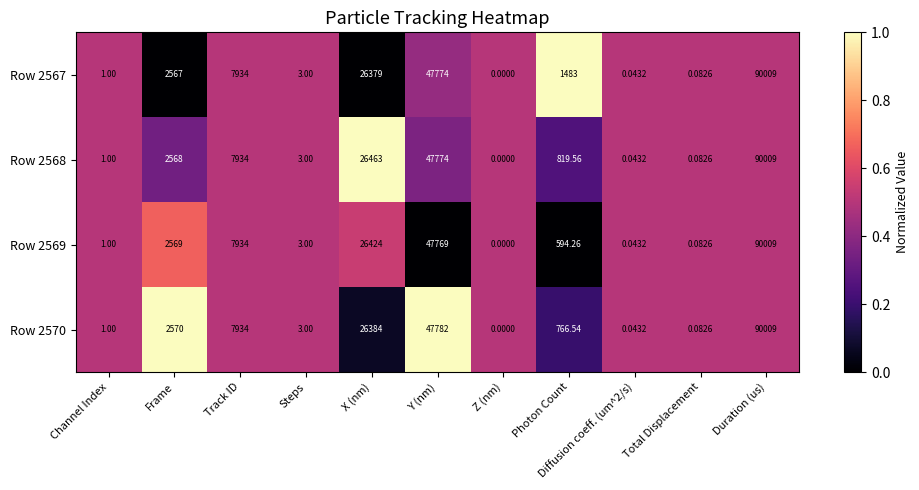

At which label is Row 2567 closest to 45004?

Y (nm)